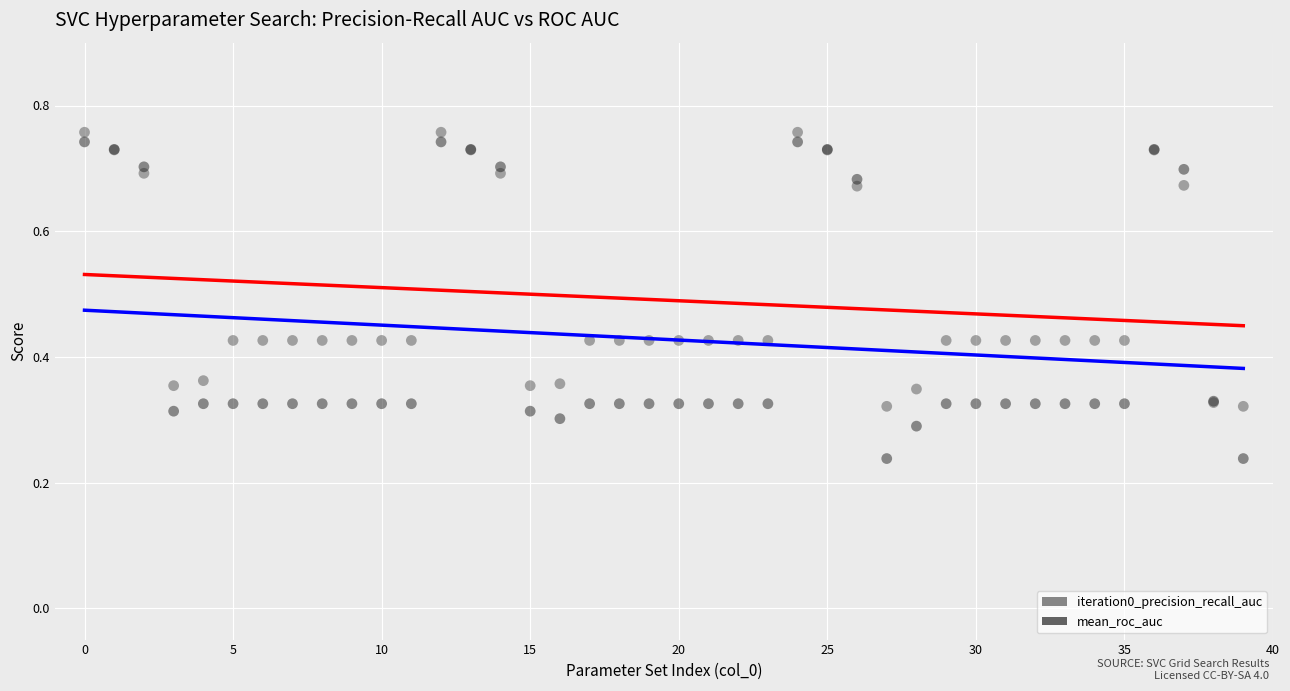

What are all the series names shown in the legend?

iteration0_precision_recall_auc, mean_roc_auc